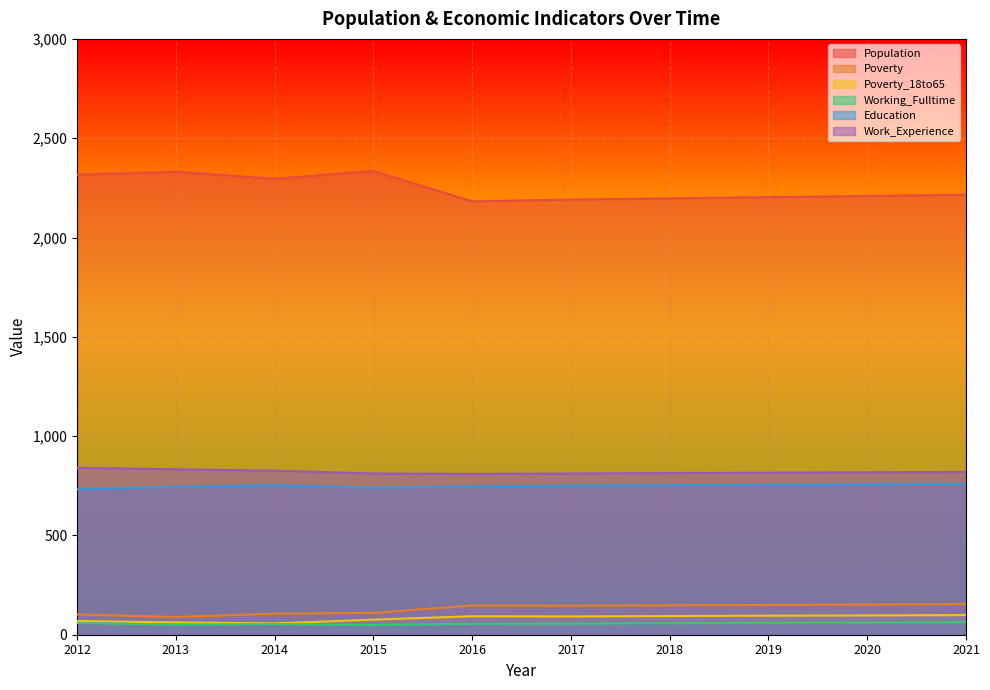

What is the average value of the Education series?

749